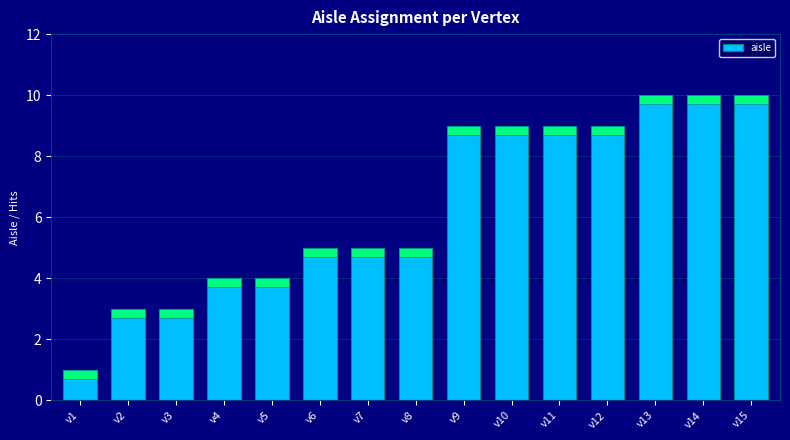

At which category does the chart reach its peak across all series?

v13